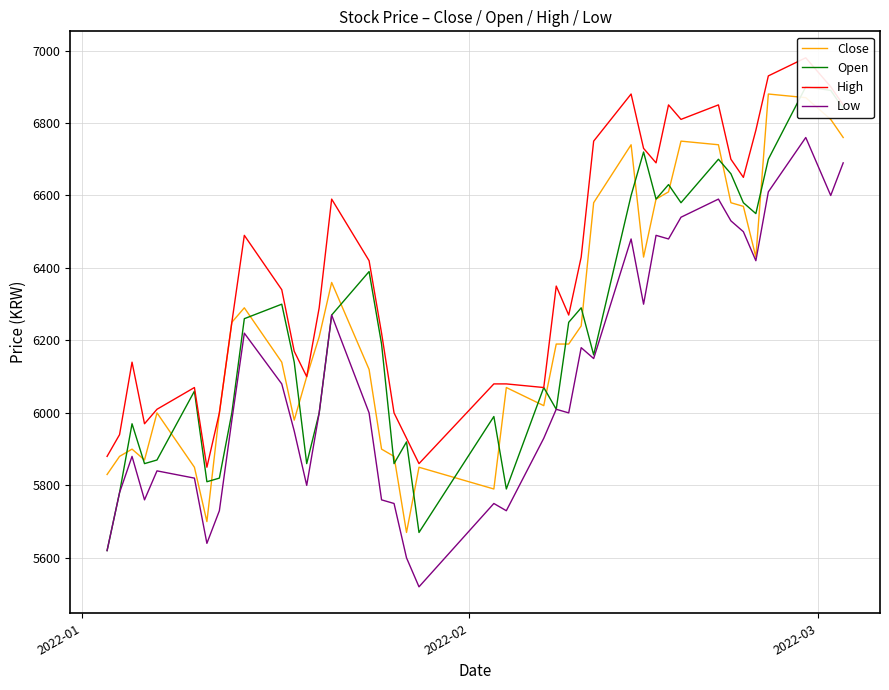

What is the highest value of the Low series?

6760